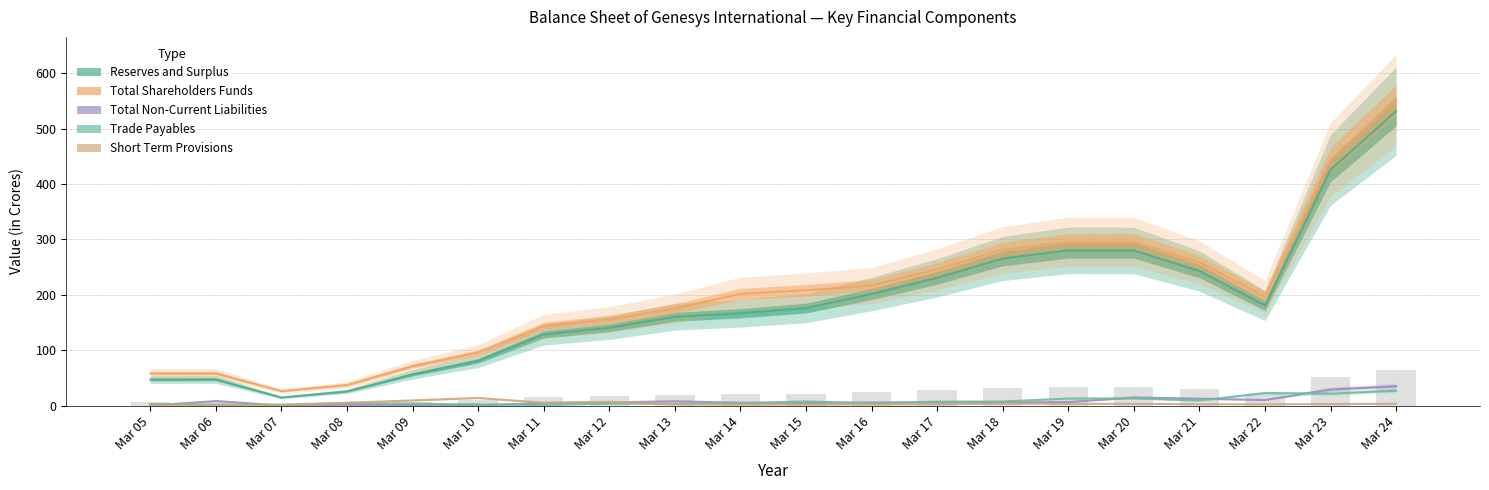

How many values in the Short Term Provisions series are below 2?

6